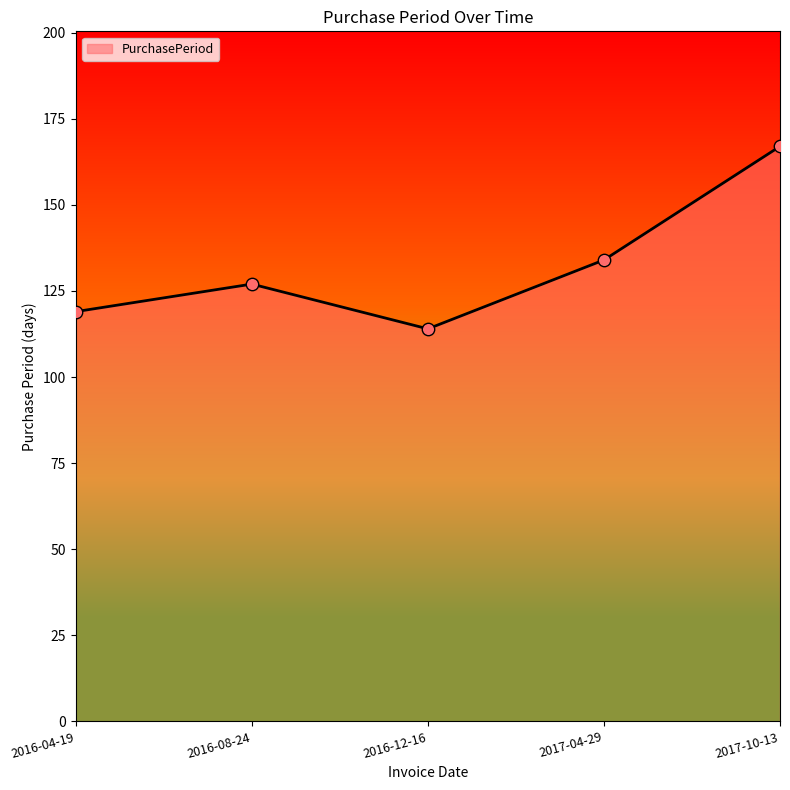

Between 2017-04-29 and 2017-10-13, which is larger?

2017-10-13